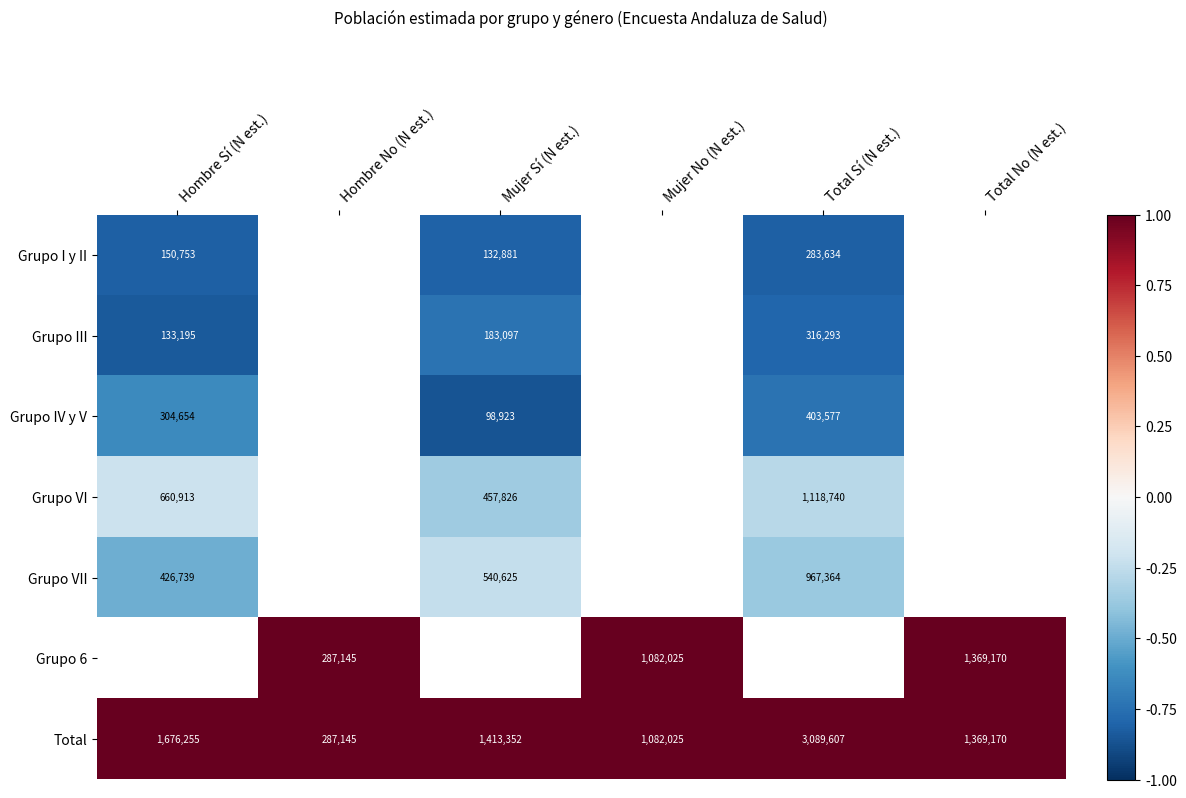

At which label is Total closest to 1688376?

Hombre Sí (N est.)